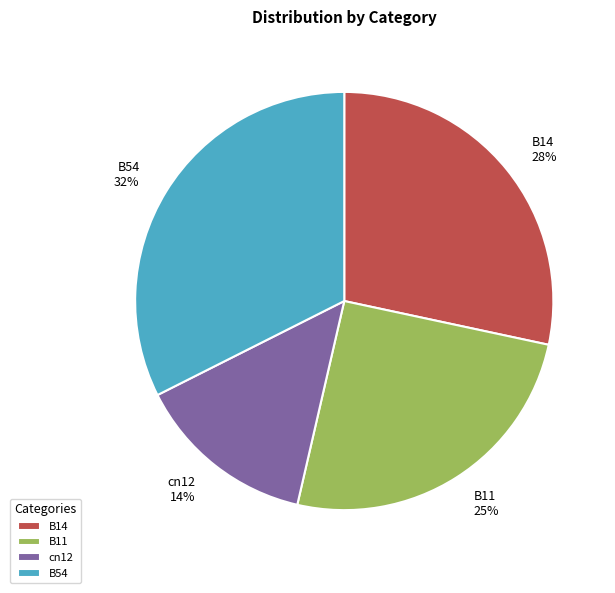

How many slices are in this pie chart?

4